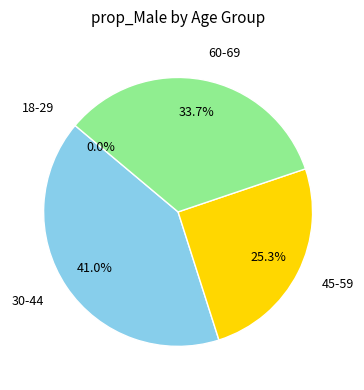

To the nearest percent, what is the combined percentage of 60-69 and 18-29?

34%